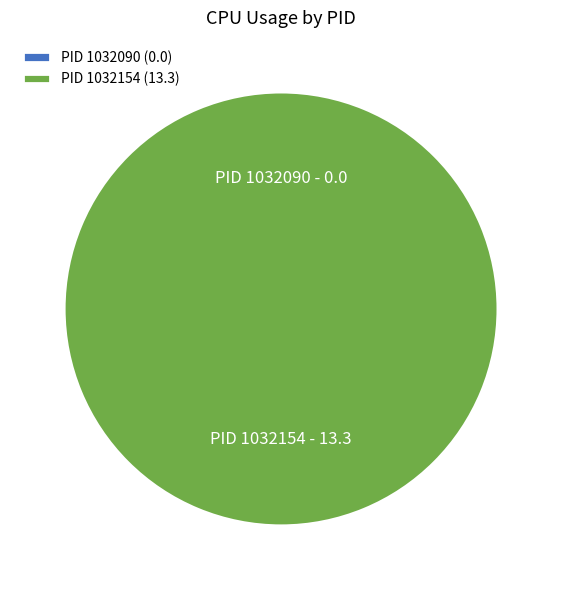

Which category accounts for the majority?

1032154